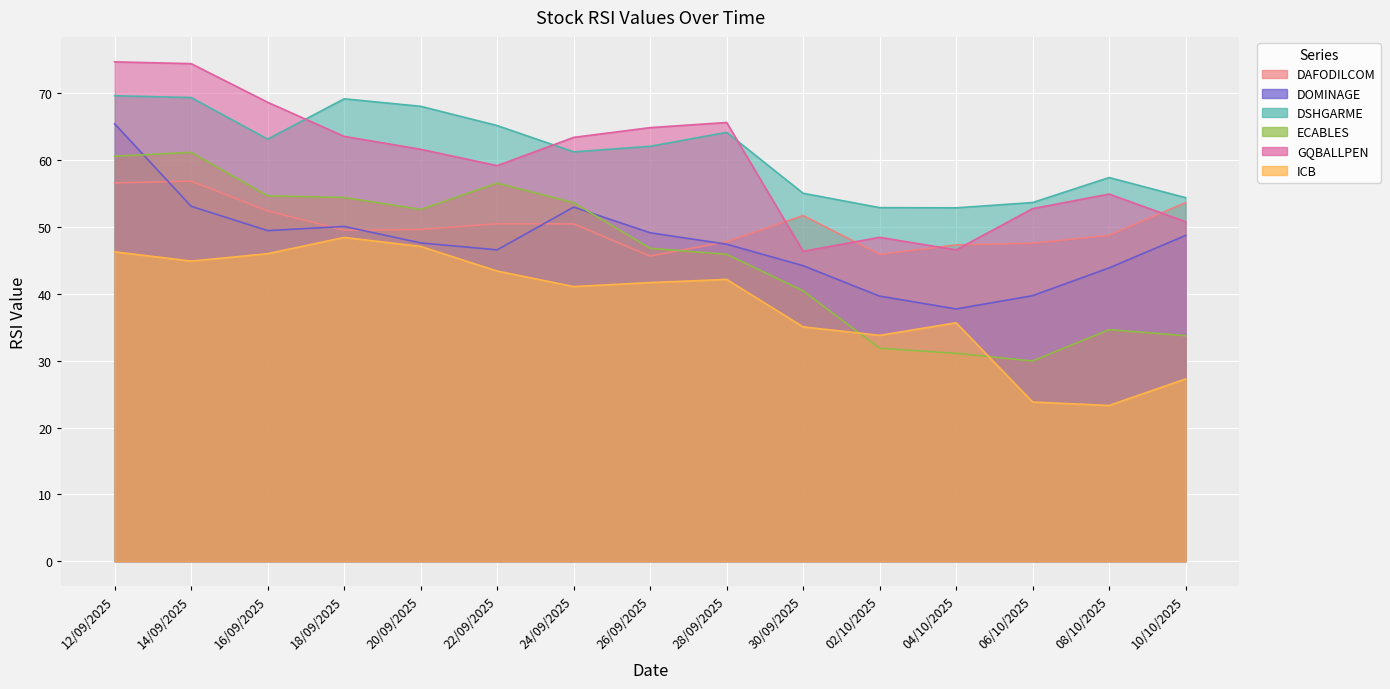

Does the chart display data point markers on the line(s)?

No